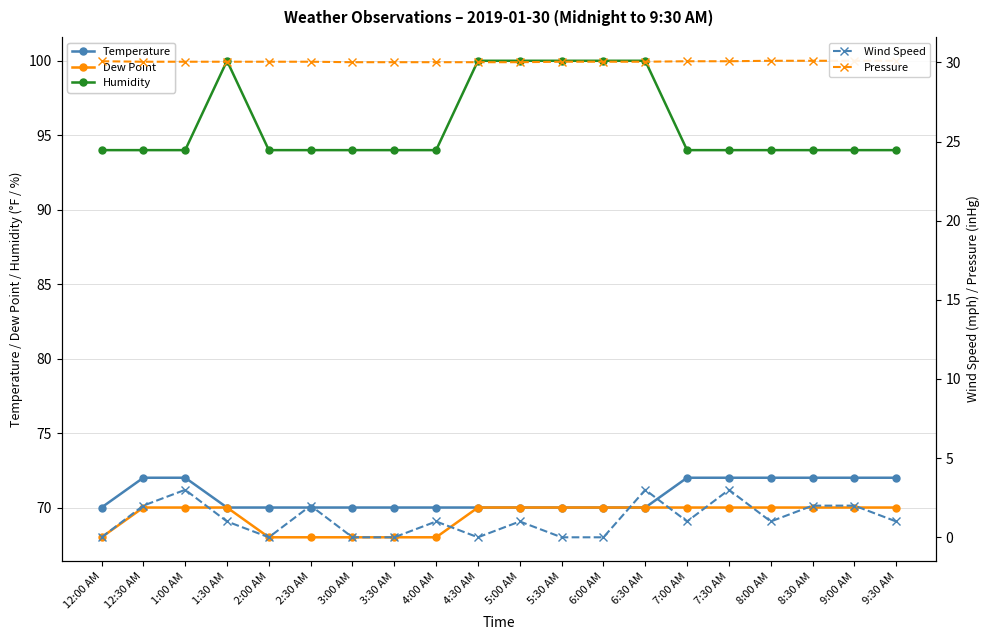

Where is Dew Point nearest to the value 69?

12:00 AM